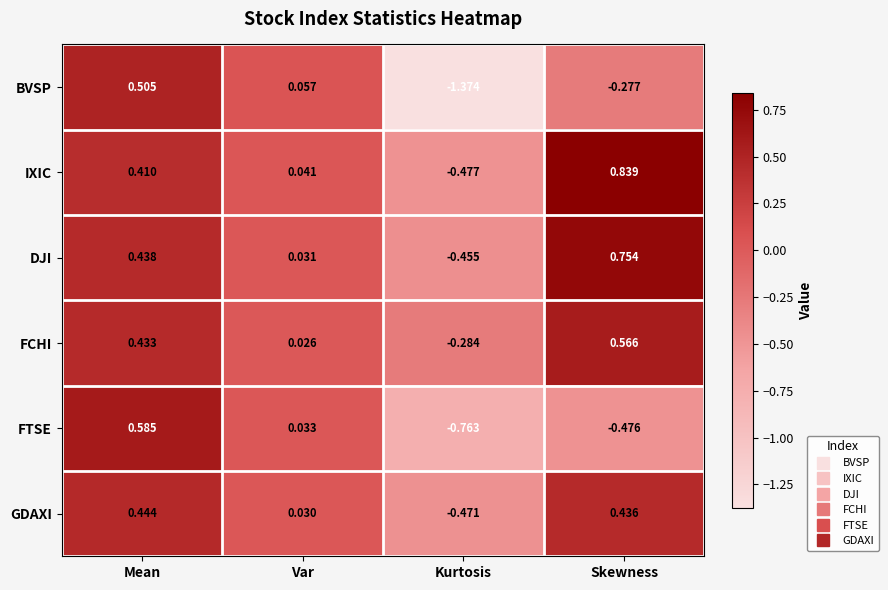

List the labels in order of FTSE value, largest first.

Mean, Var, Skewness, Kurtosis